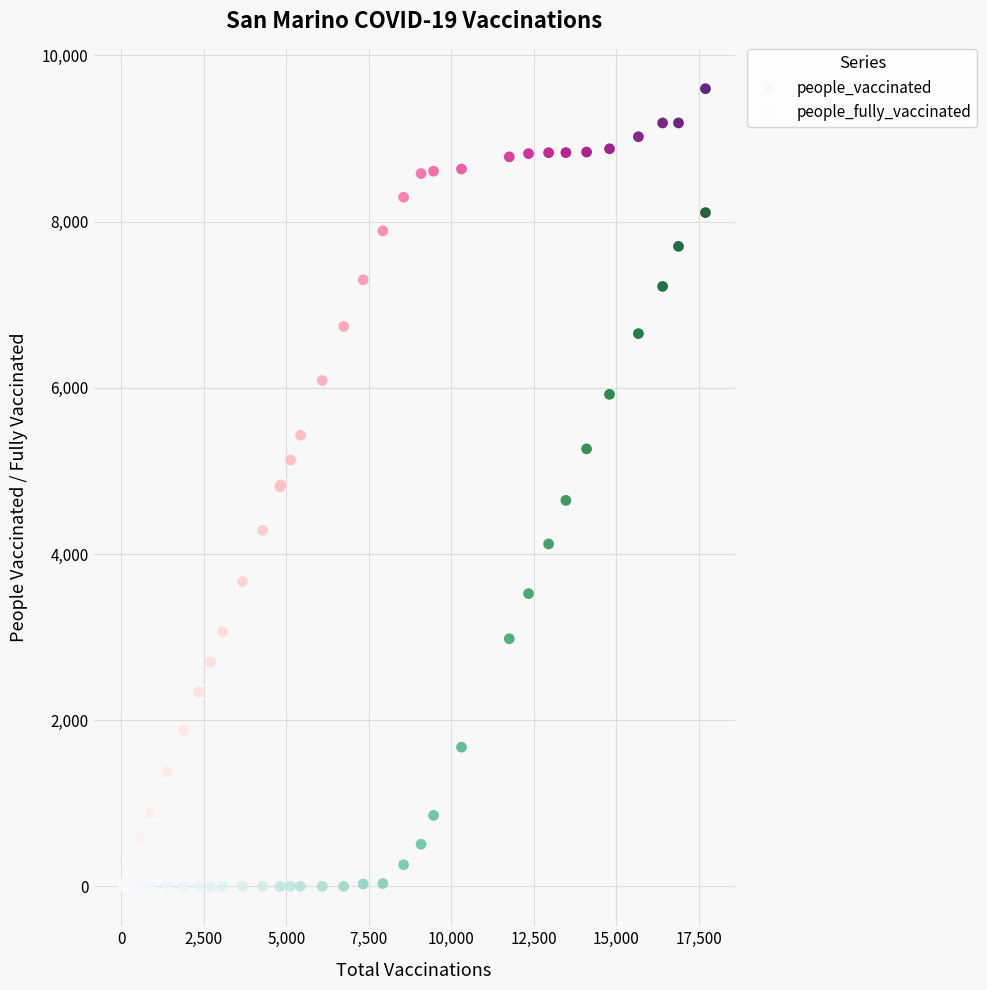

What are all the series names shown in the legend?

people_vaccinated, people_fully_vaccinated